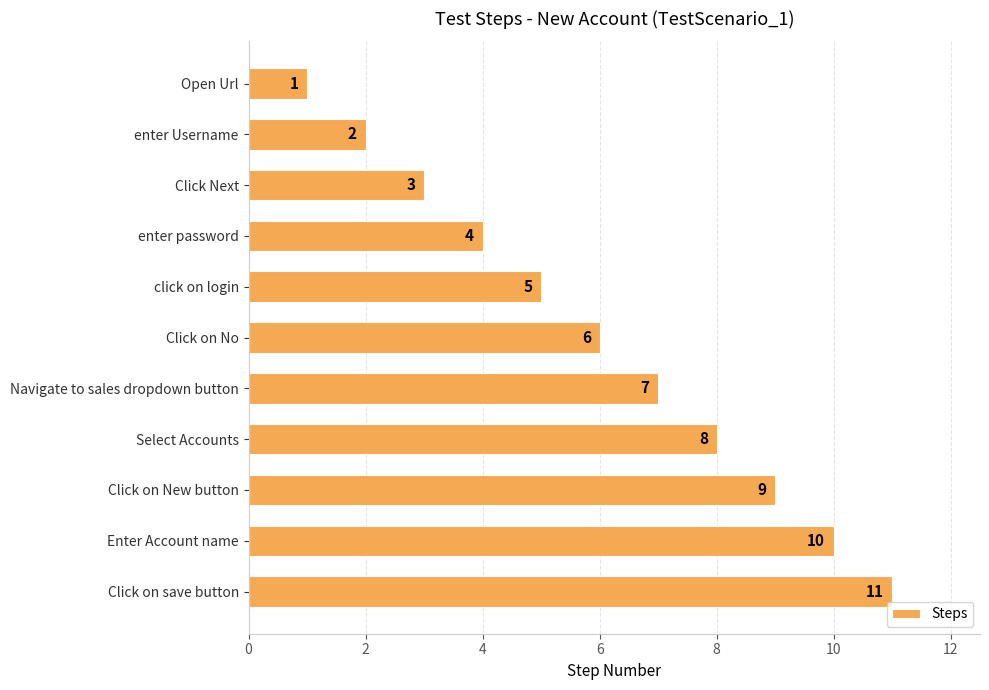

List the labels in order of value, smallest first.

Open Url, enter Username, Click Next, enter password, click on login, Click on No, Navigate to sales dropdown button, Select Accounts, Click on New button, Enter Account name, Click on save button